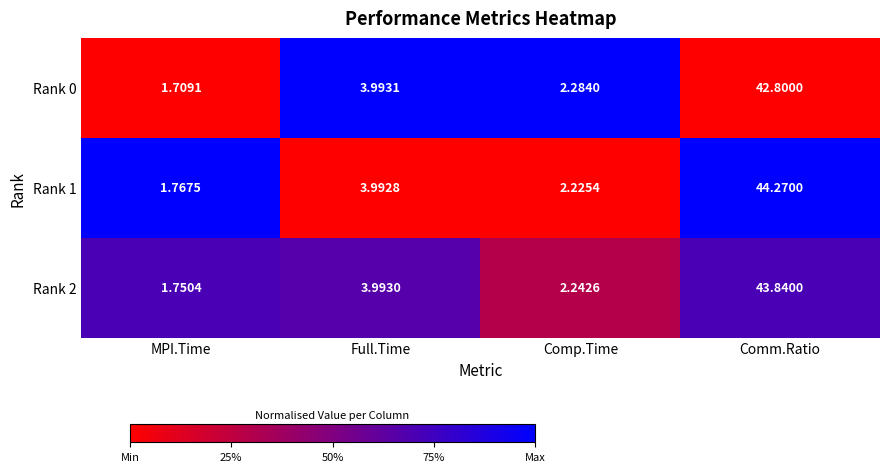

What is the total value across all series at Comm.Ratio?

130.9